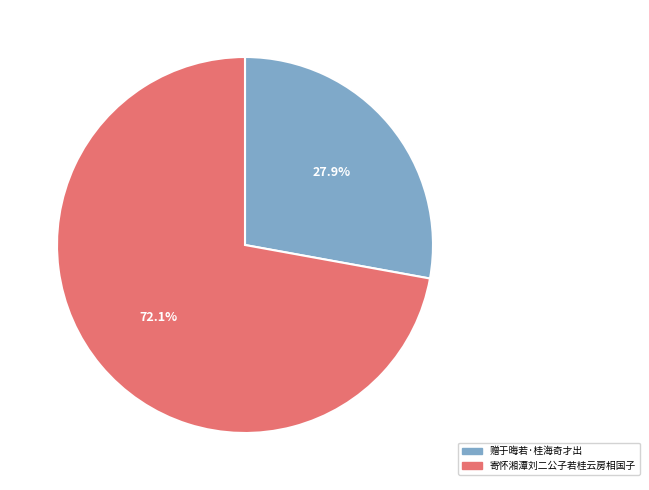

To the nearest percent, what portion does 寄怀湘潭刘二公子若桂云房相国子 represent?

72%